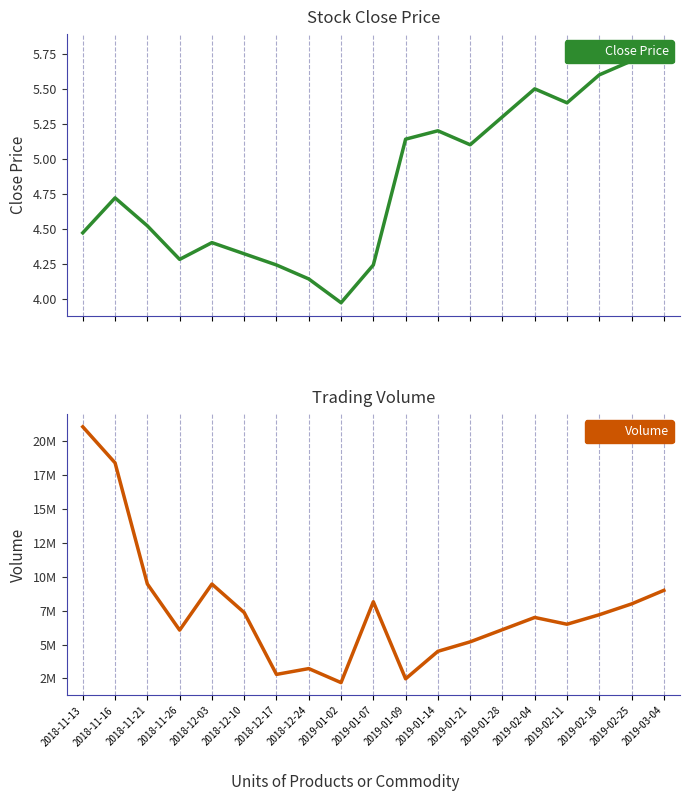

How many lines are shown in the chart?

2